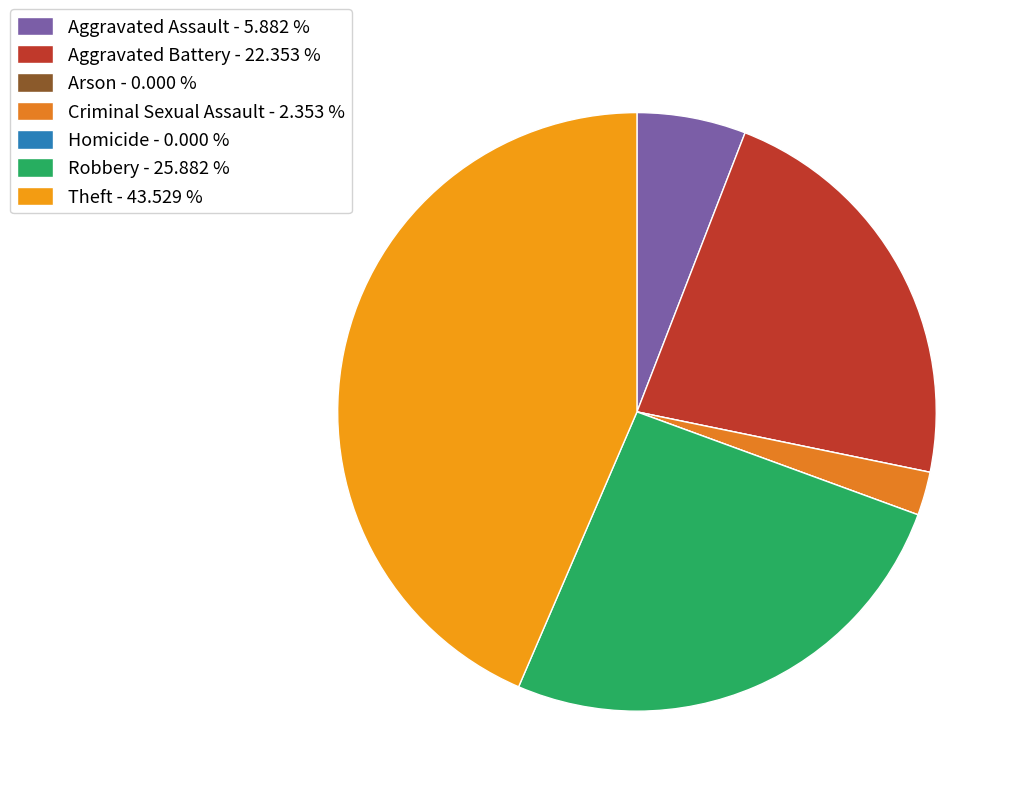

Which has a higher value, Aggravated Battery or Homicide?

Aggravated Battery